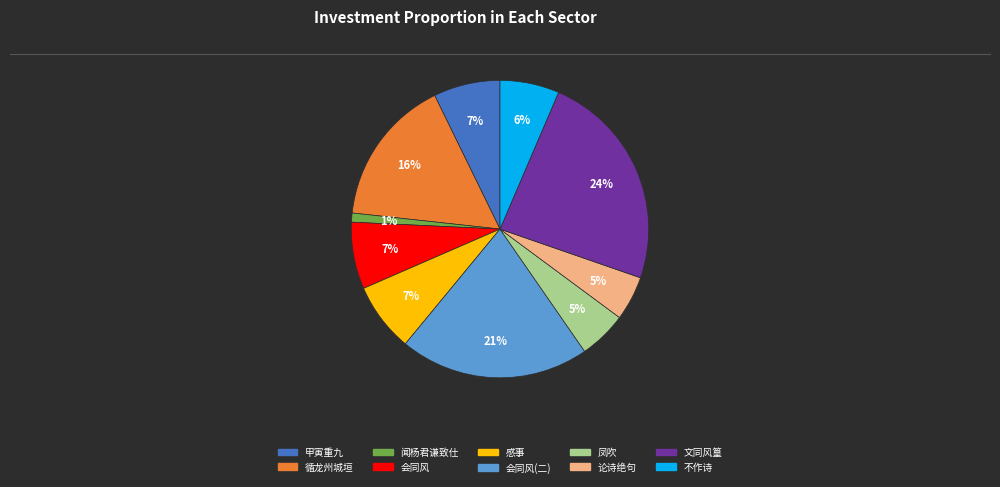

Combined, do 会同风 and 文同风篁 account for over 50%?

No